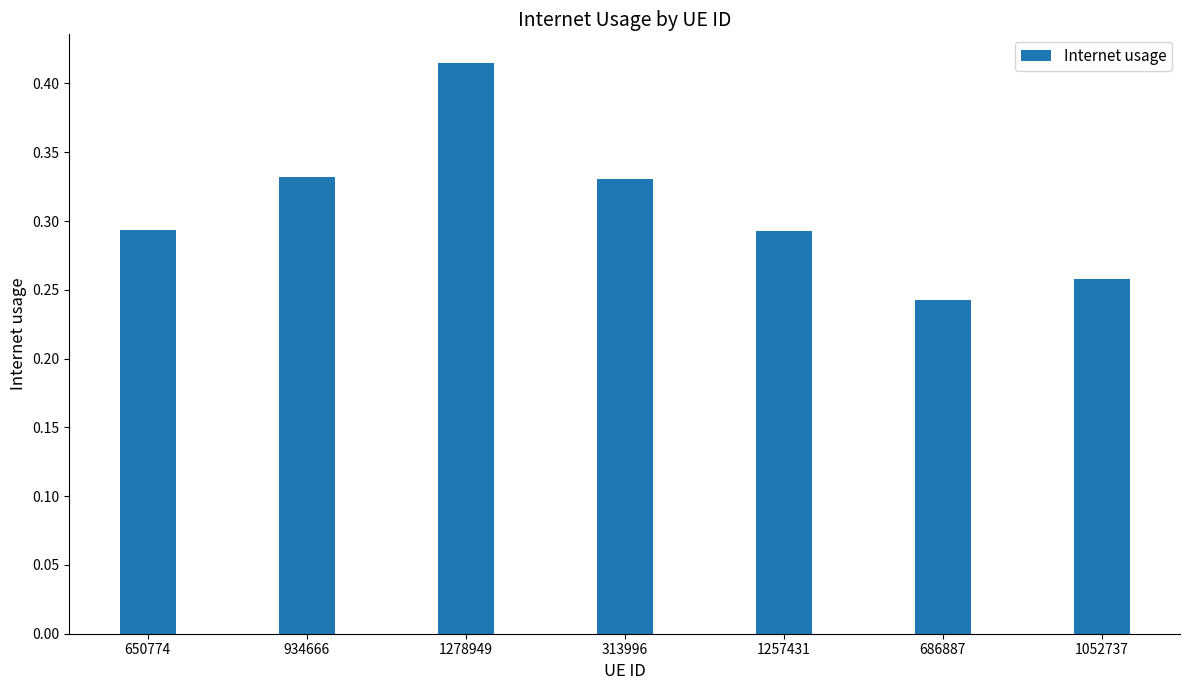

What is the sum of the values at 1278949 and 650774?

0.7